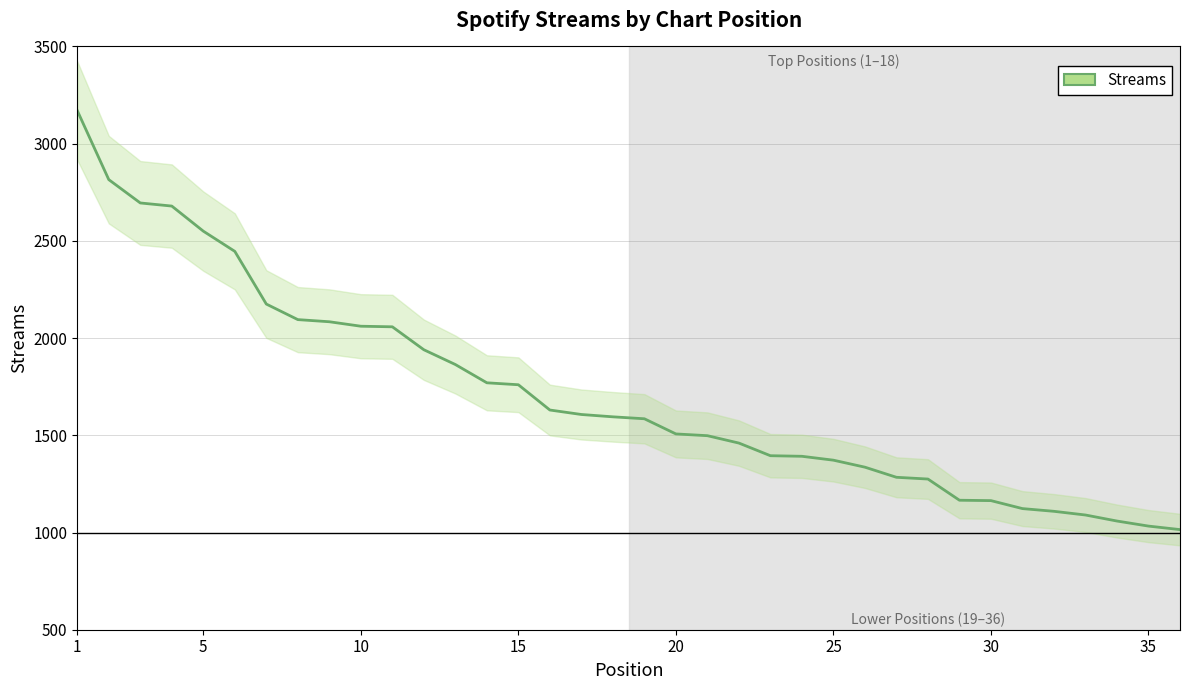

Reading left to right, list all the values displayed in this chart.

1=3170	2=2815	3=2695	4=2679	5=2550	6=2446	7=2175	8=2095	9=2084	10=2061	11=2058	12=1940	13=1864	14=1770	15=1760	16=1630	17=1607	18=1595	19=1585	20=1507	21=1498	22=1460	23=1395	24=1392	25=1372	26=1336	27=1284	28=1275	29=1166	30=1164	31=1123	32=1109	33=1090	34=1059	35=1033	36=1015